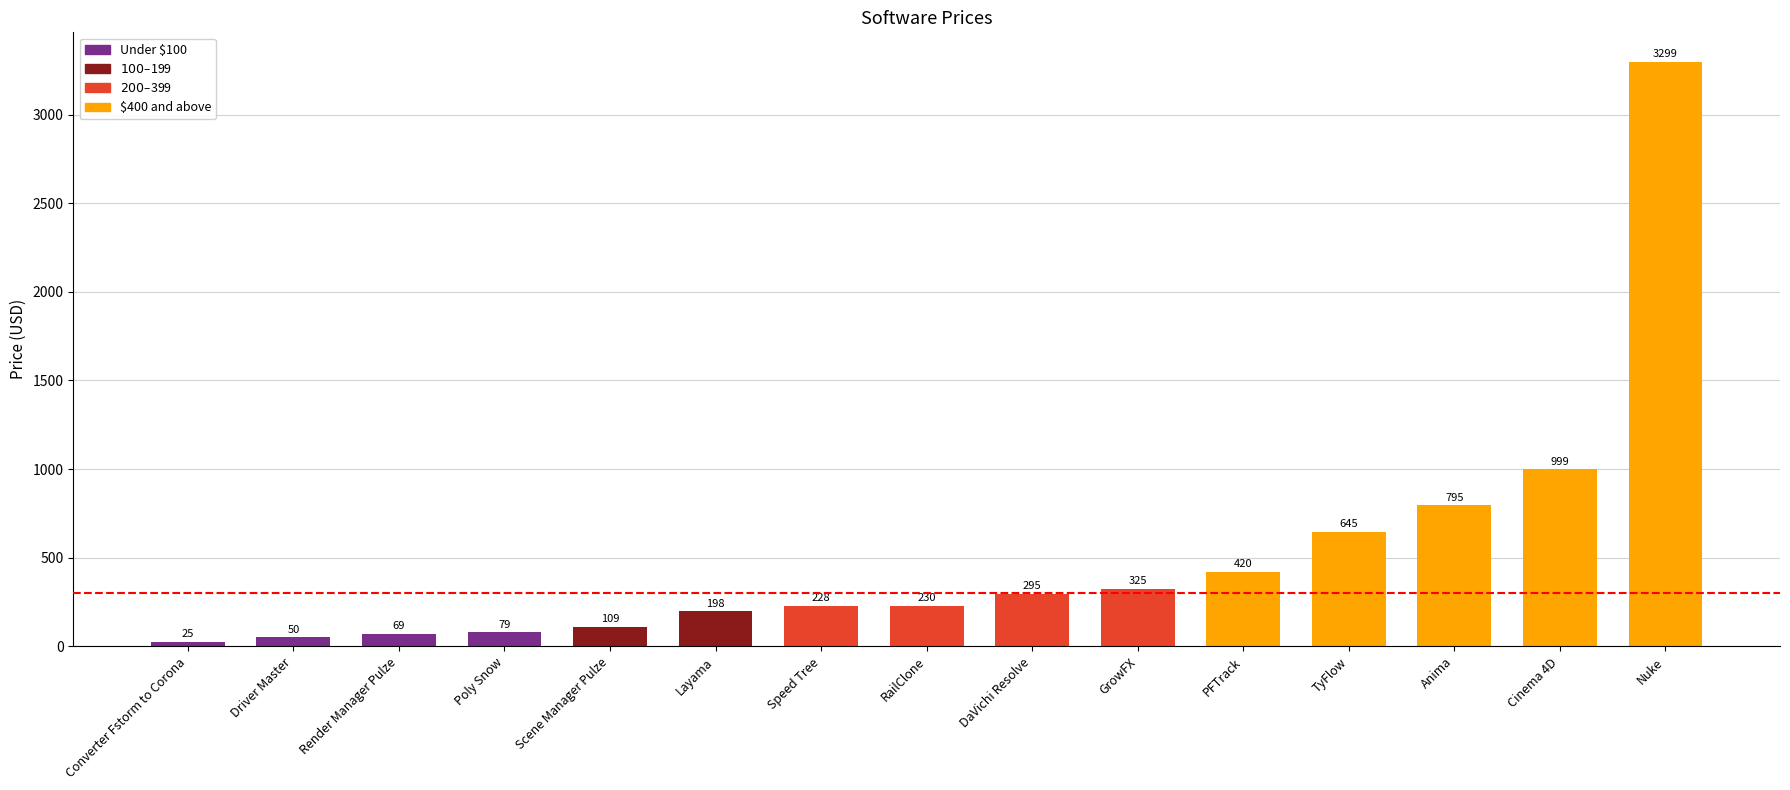

What is the maximum value shown in the chart?

3299